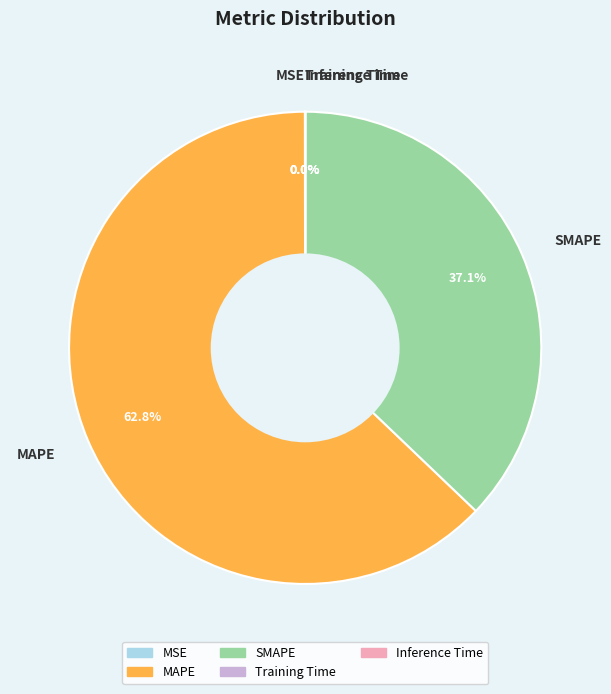

To the nearest percent, what is the difference between the largest and smallest slice percentages?

63%